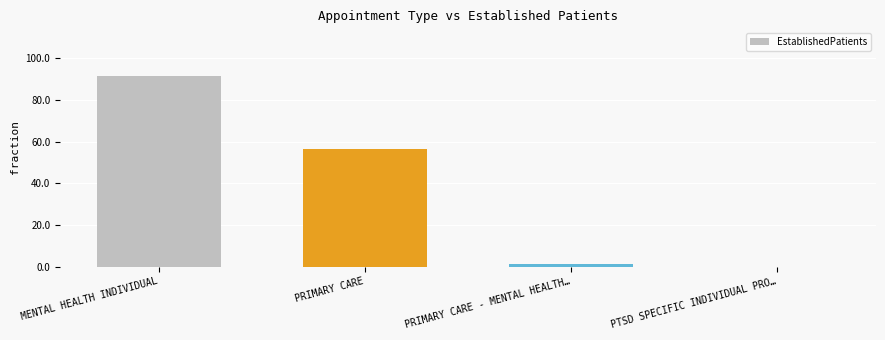

Reading left to right, what are all the values shown in this chart?

91.5	56.4	1.4	0.0